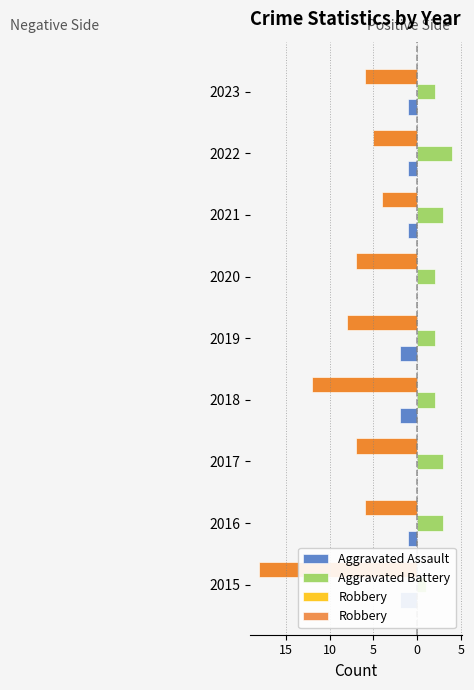

What is the difference between the second highest and second lowest values in the Robbery series?

7